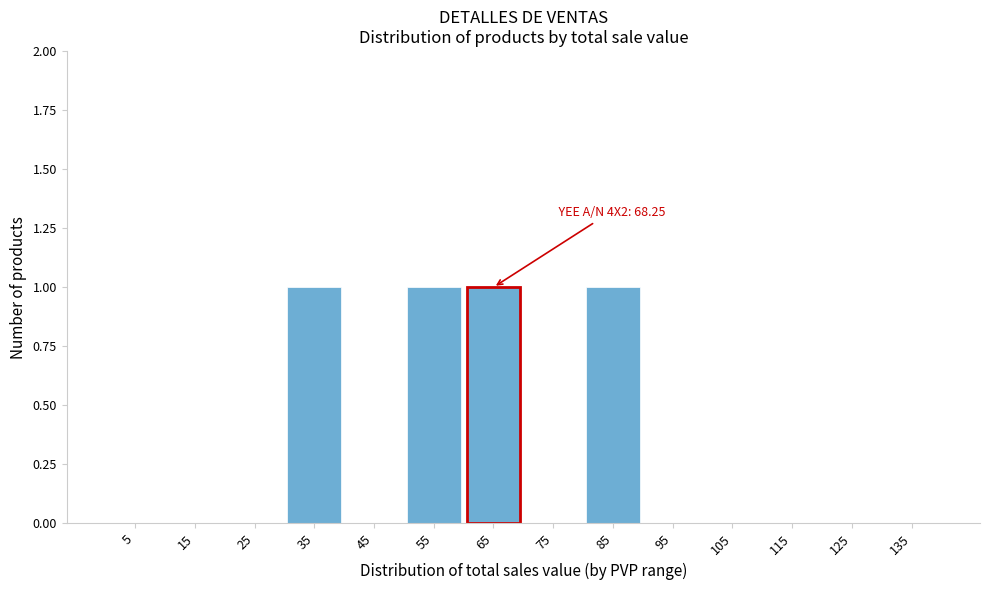

Reading left to right, list all the values displayed in this chart.

5=0	15=0	25=0	35=1	45=0	55=1	65=1	75=0	85=1	95=0	105=0	115=0	125=0	135=0